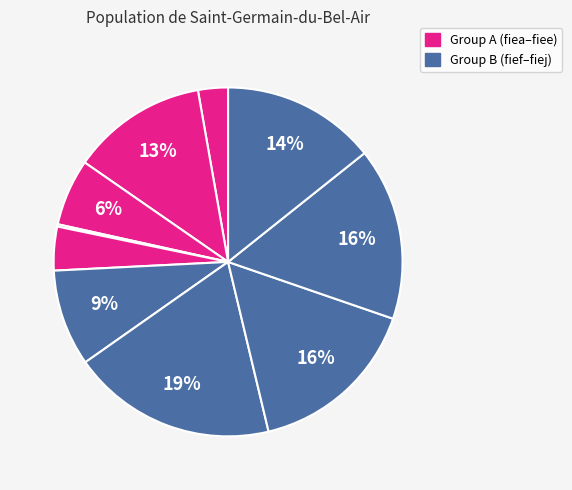

To the nearest percent, what is the average slice percentage?

10%